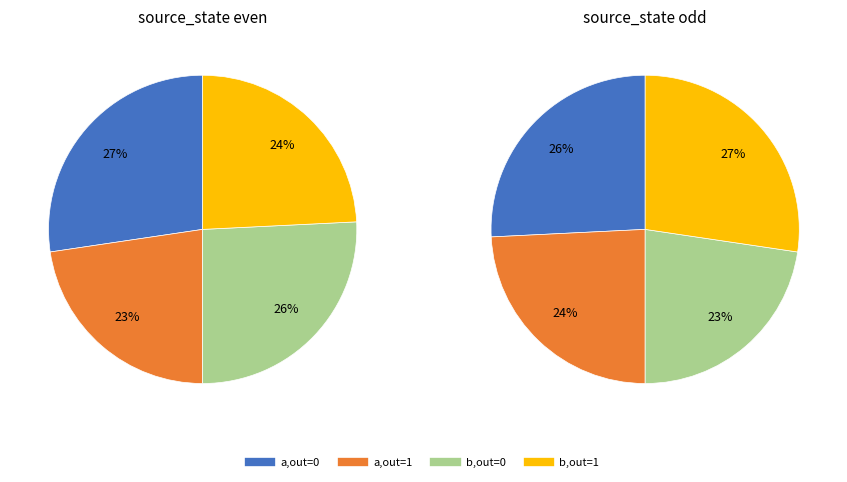

Do 0 and 1 together represent more than half of the pie?

Yes